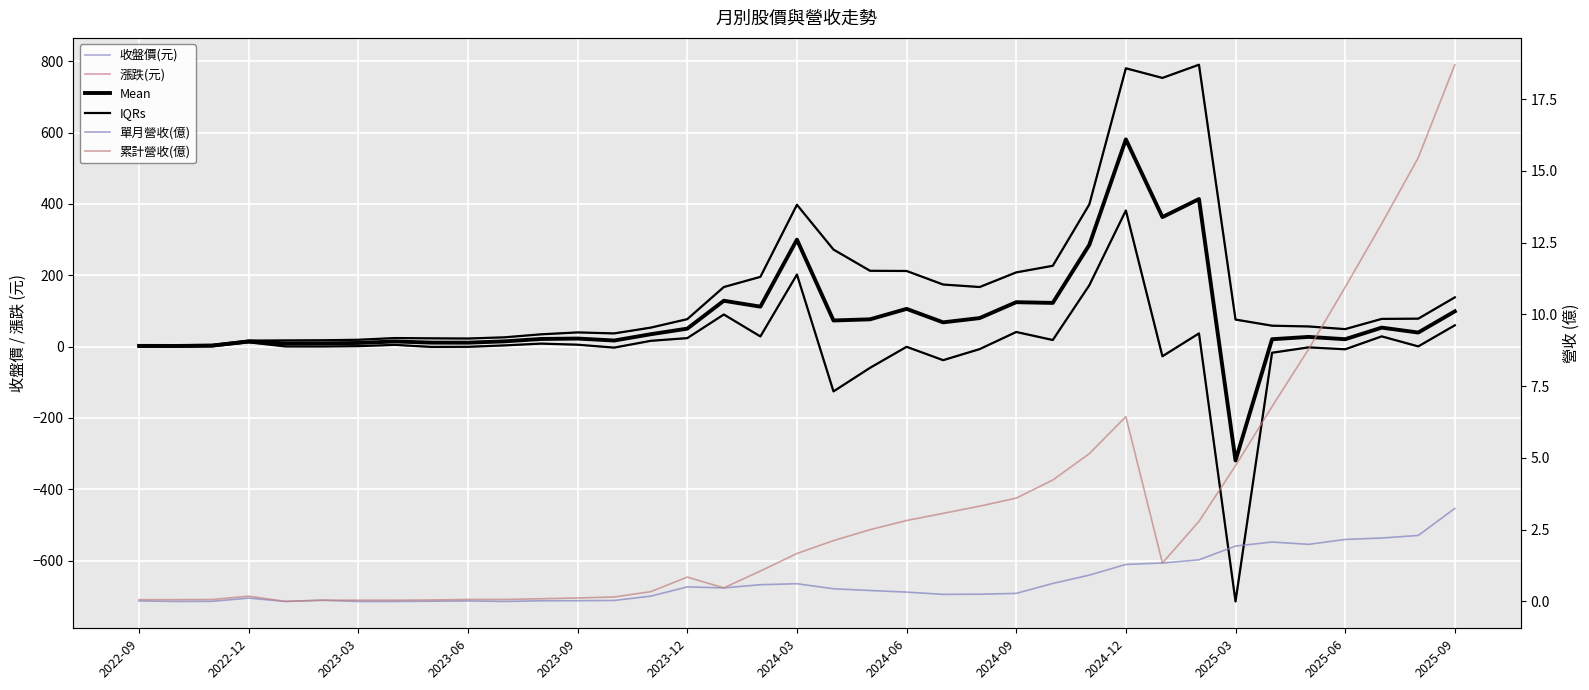

True or false: Mean has more than 0 interior local peaks.

True